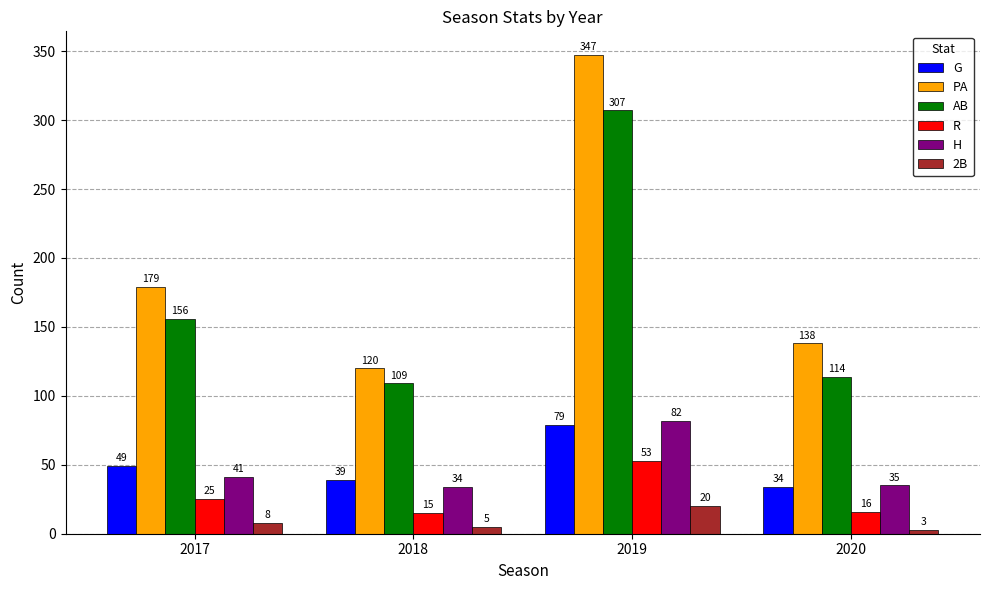

What is the value of the H bar at the 4th from the left?

35